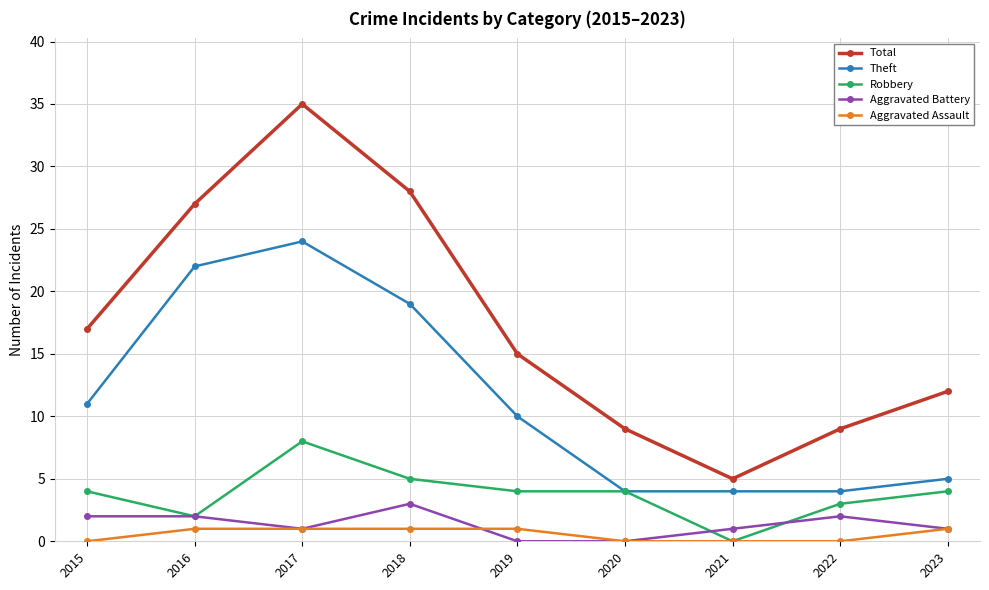

How many interior local peaks does the Total series have?

1